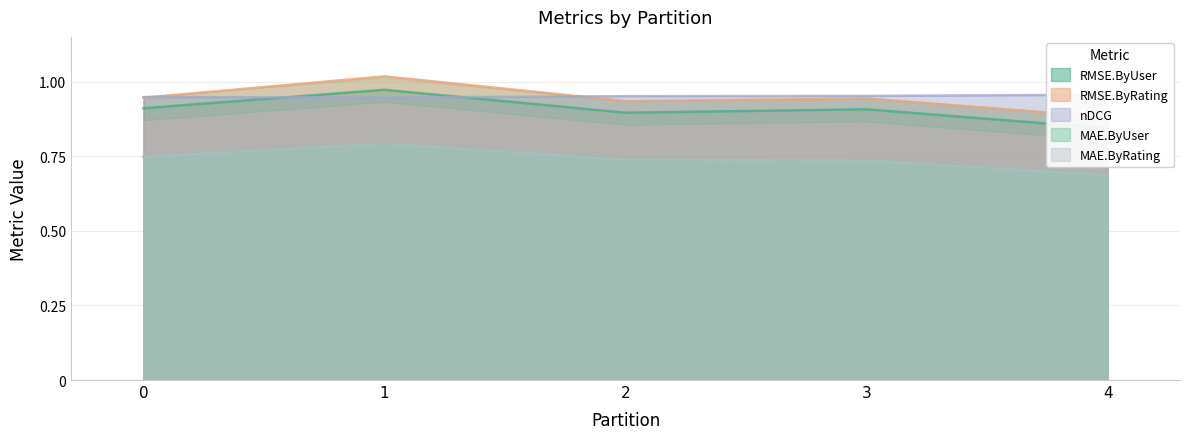

True or false: RMSE.ByUser has a value of 0.6 at 2.

False